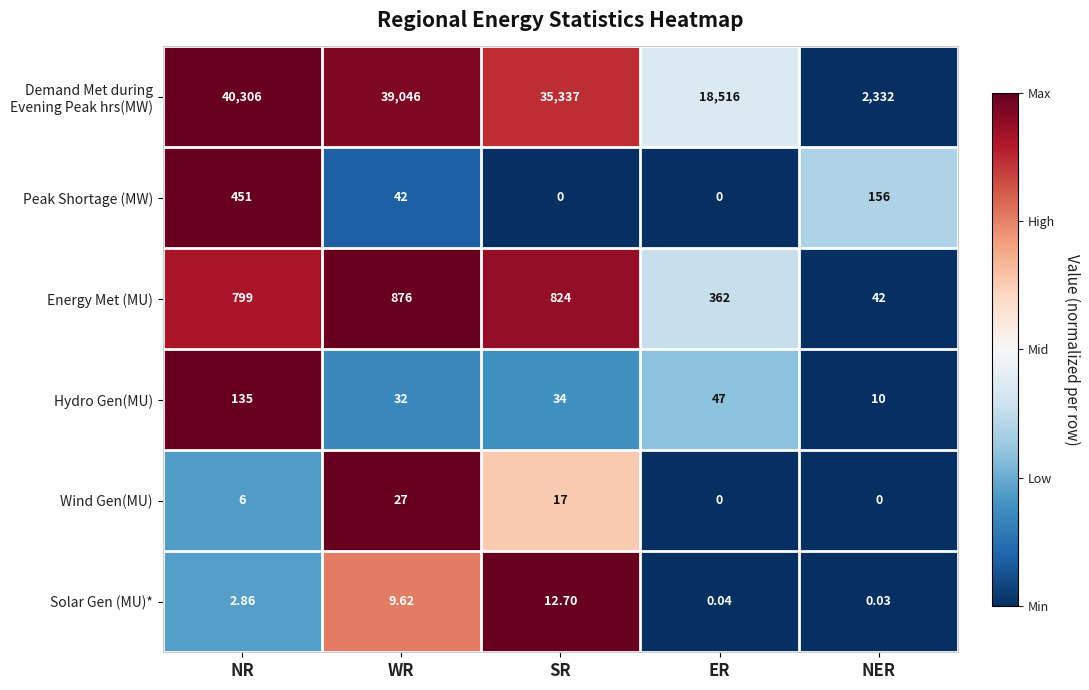

List the labels in order of Energy Met (MU) value, largest first.

WR, SR, NR, ER, NER